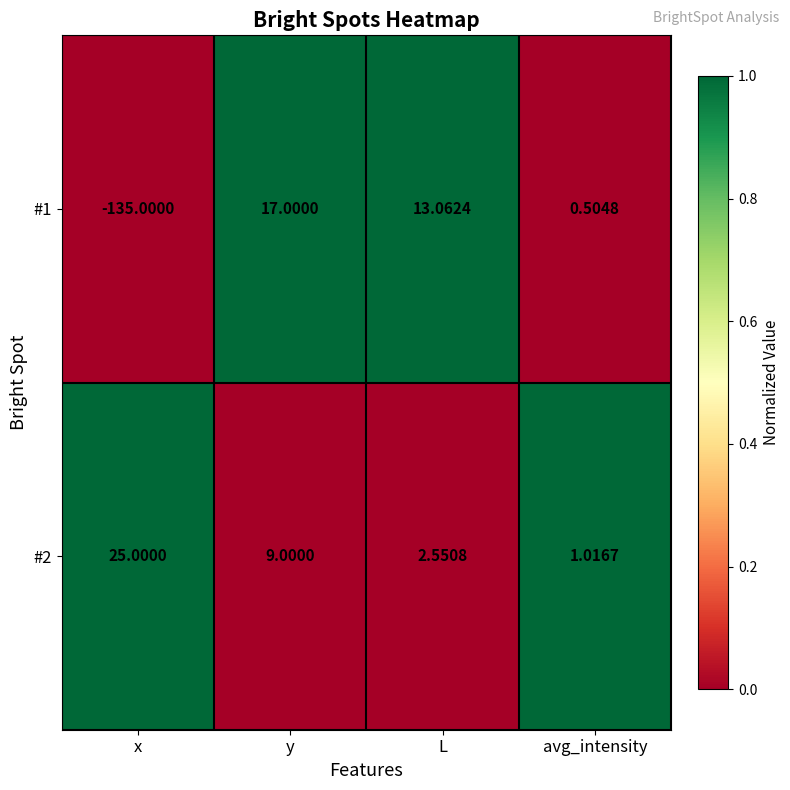

List the labels in order of #2 value, largest first.

x, y, L, avg_intensity